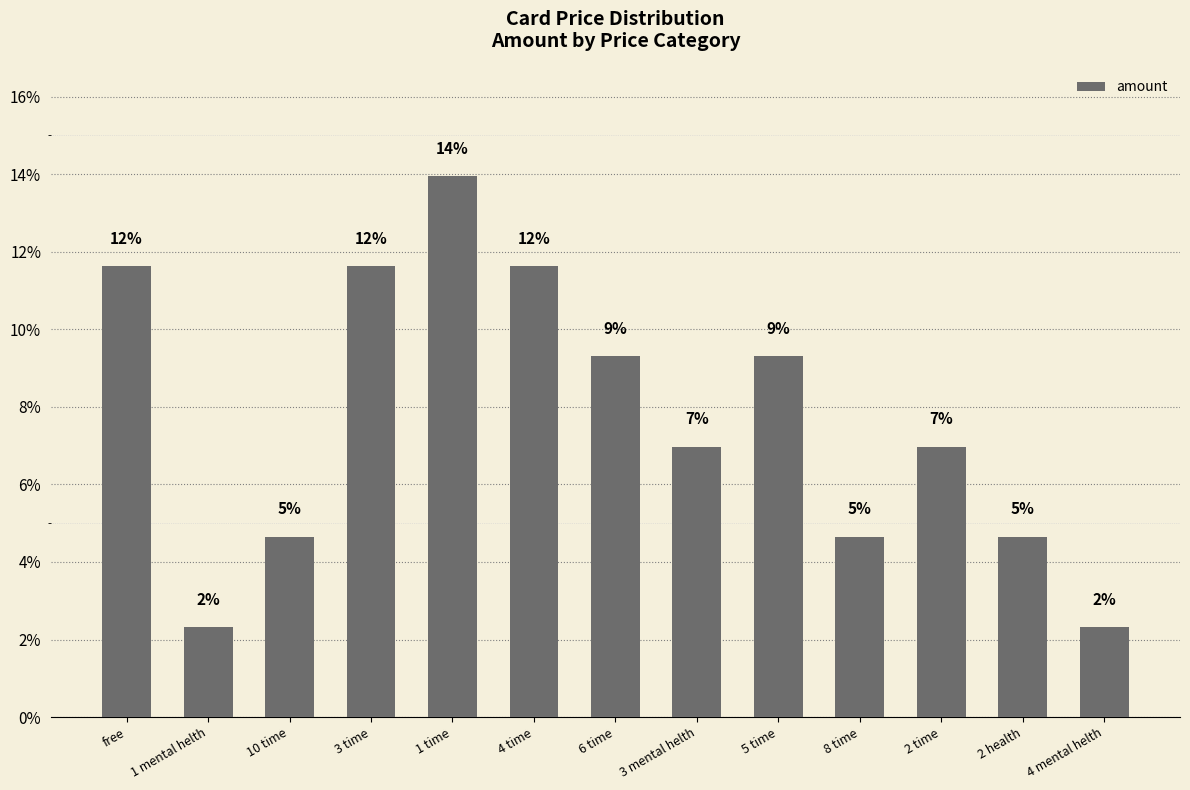

Approximately how many times larger is the value at 4 mental helth compared to free?

0.2